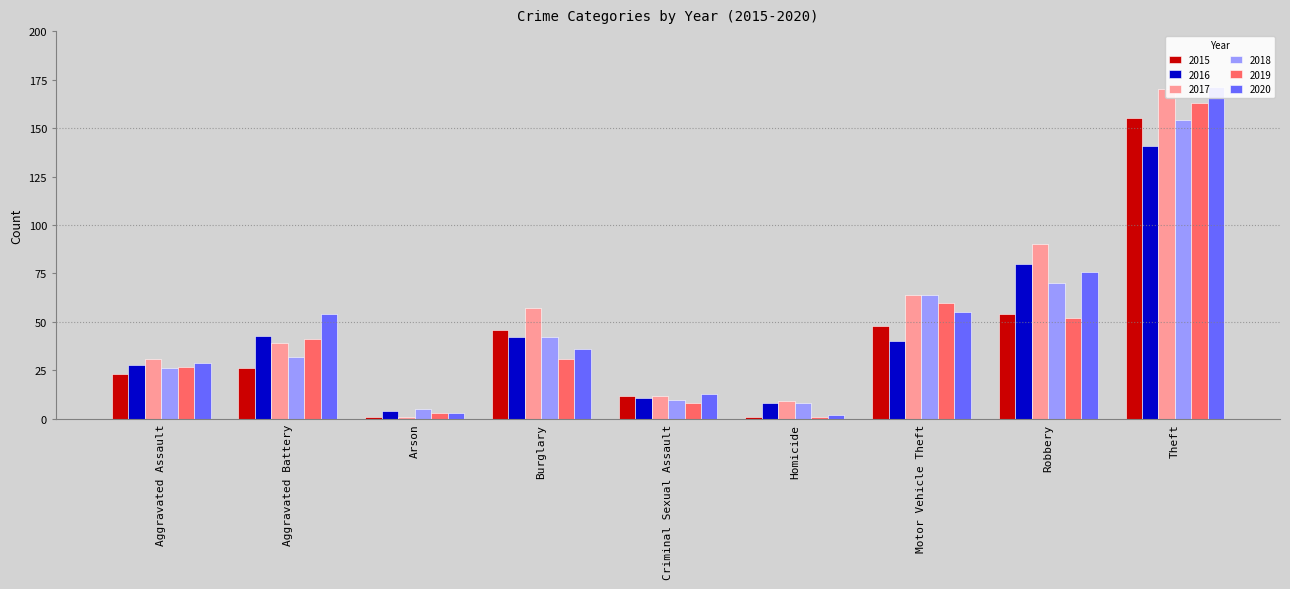

List the series in order of their peak value, lowest first.

2016, 2018, 2015, 2019, 2017, 2020